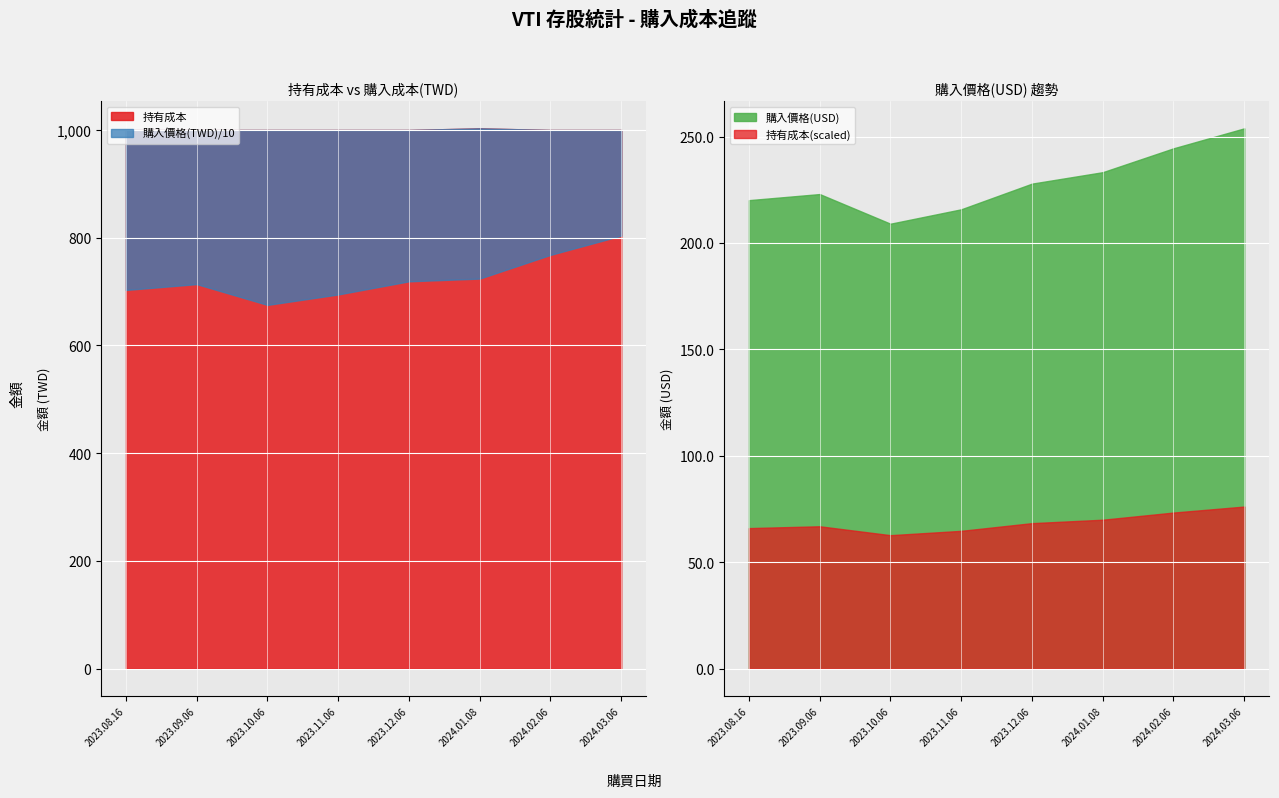

What is the label of the 2nd point from the left?

2023.09.06